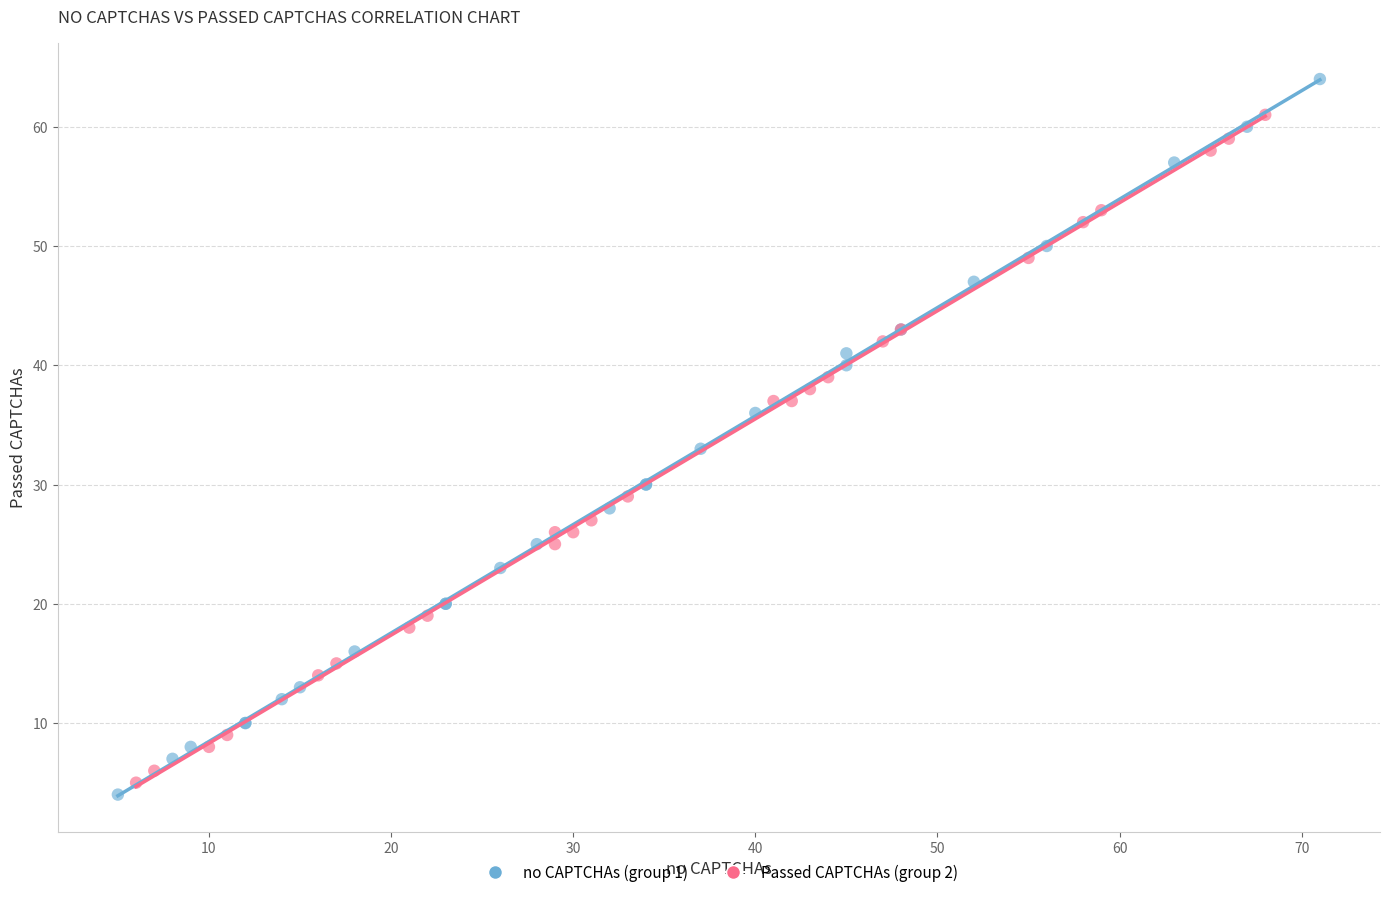

Which series contains the highest Y value?

no CAPTCHAs (group 1)